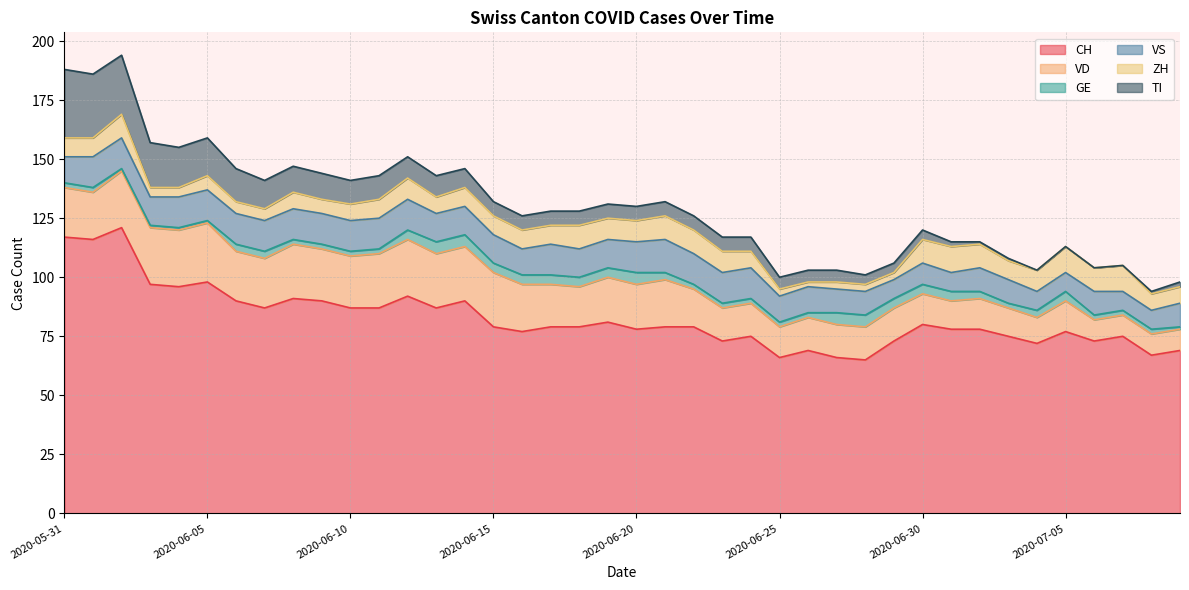

At which label is VD closest to 17?

2020-06-18